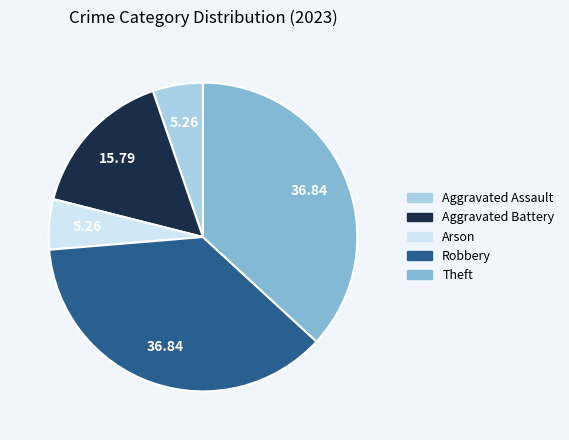

Which has a higher value, Theft or Aggravated Assault?

Theft